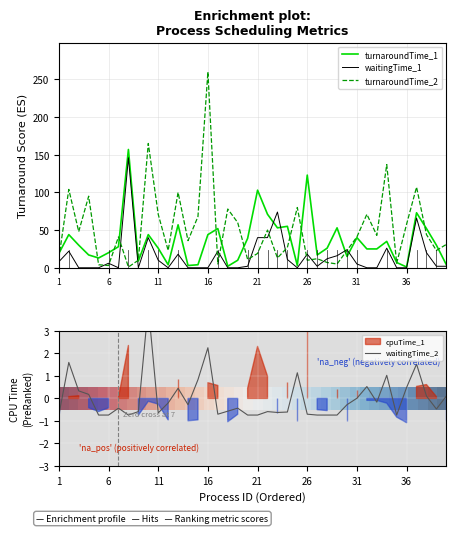

How many lines are shown in the chart?

5